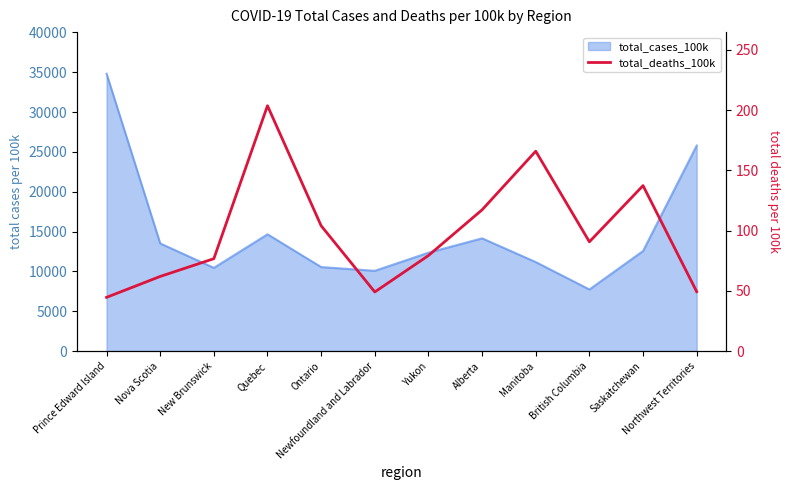

How many interior local peaks (higher than both neighbors) does the data have?

3